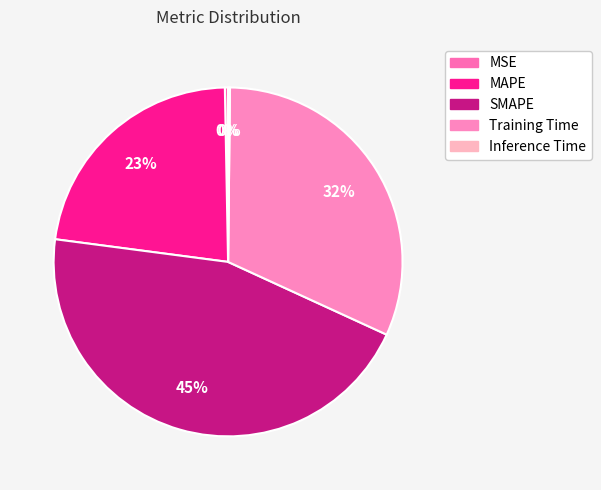

True or false: MAPE accounts for 11% of the total.

False